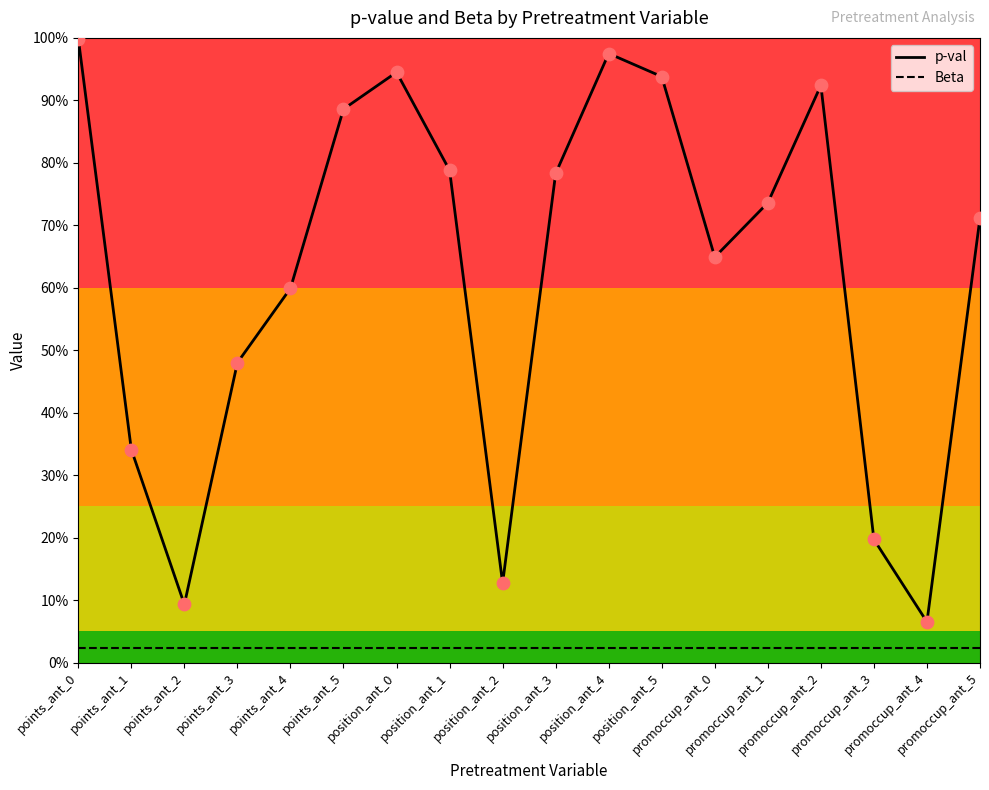

Which series contains the lowest Y value?

Beta